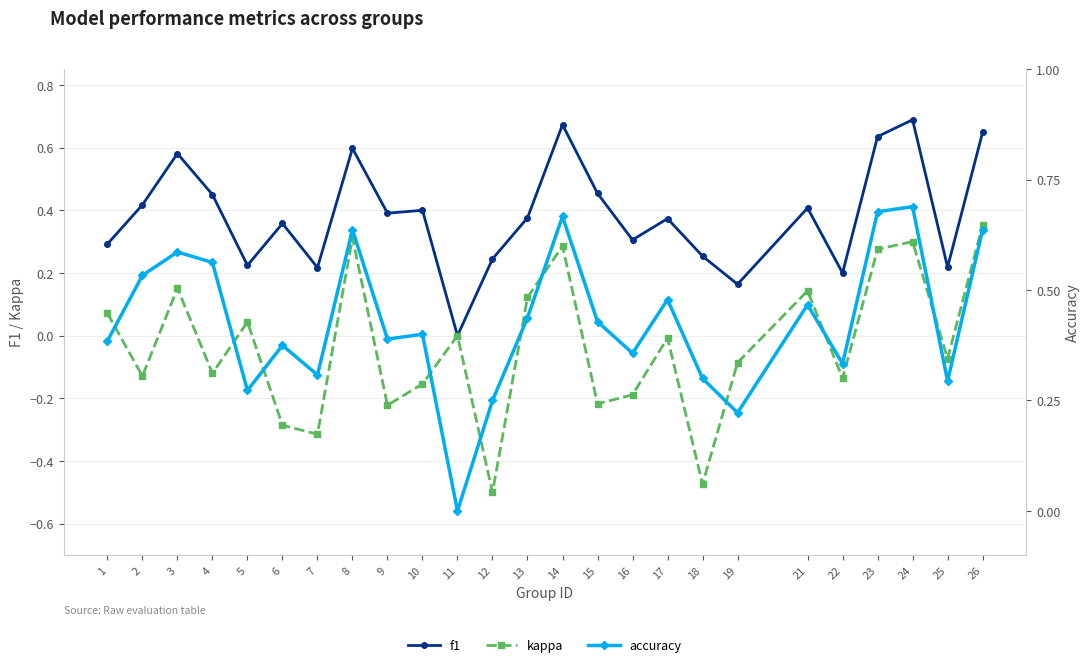

What is the value of the accuracy point at the 17th from the left?

0.5